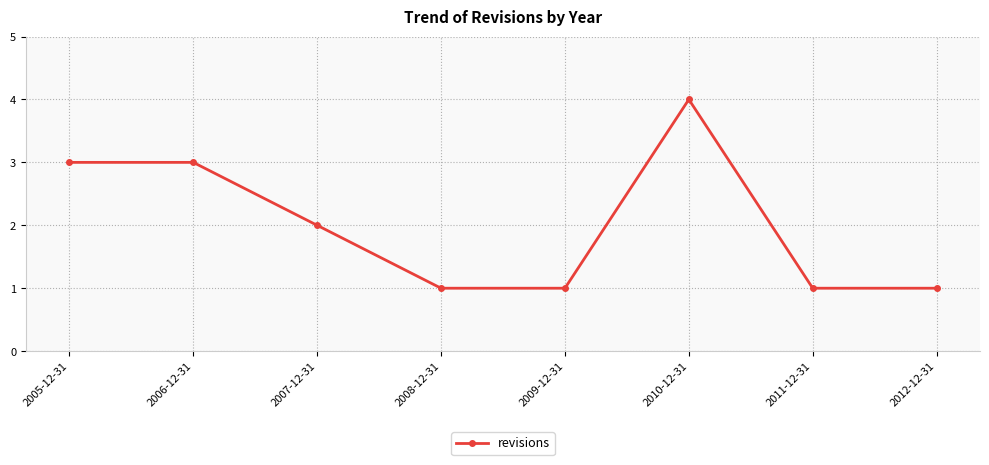

How many values are between 1 and 3?

7